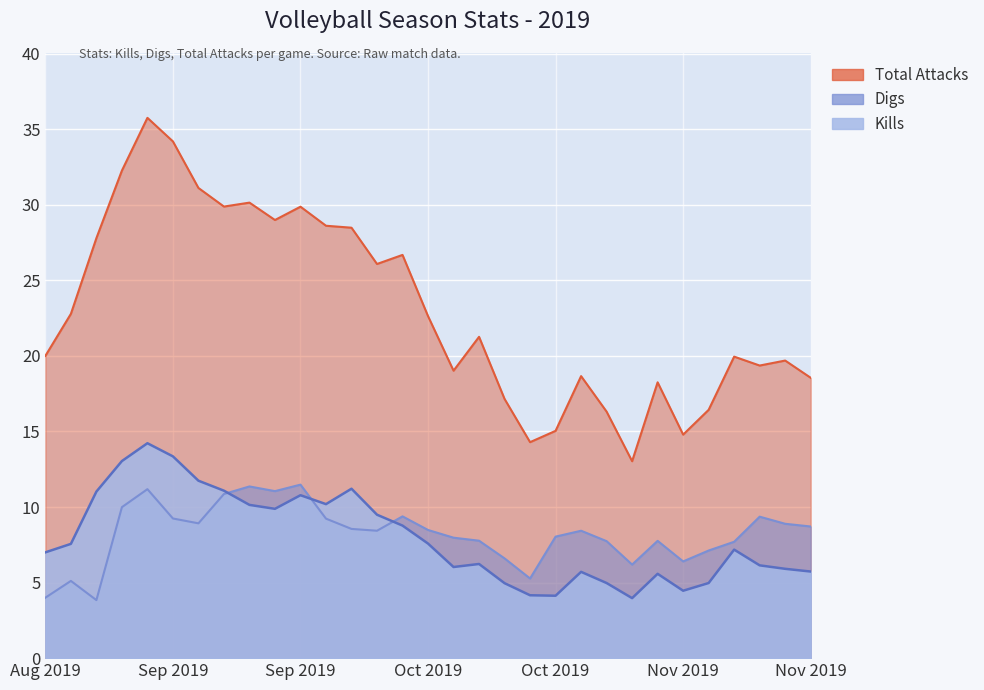

What is the sum of the Digs values at 9142019 and 10132019?

16.6